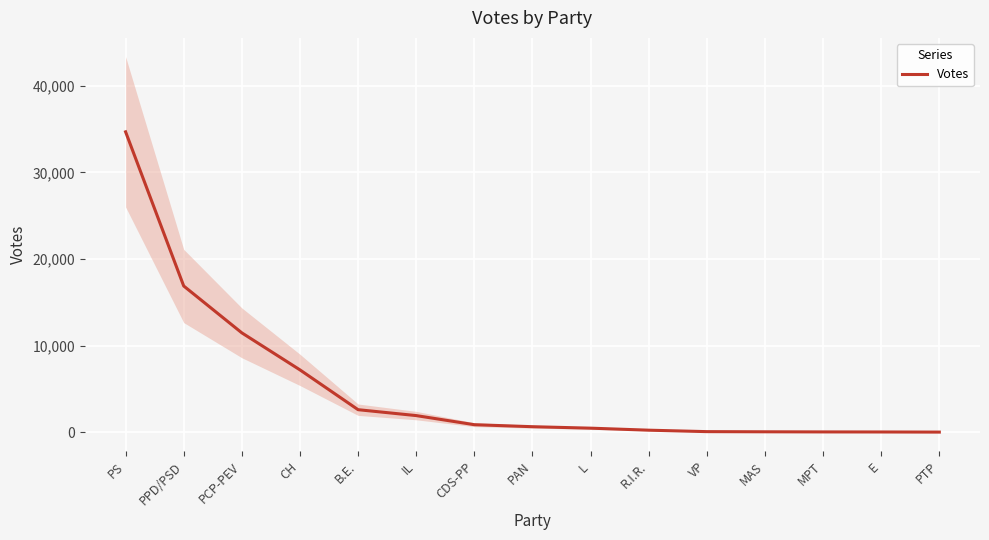

Which label corresponds to the smallest value in the chart?

PTP